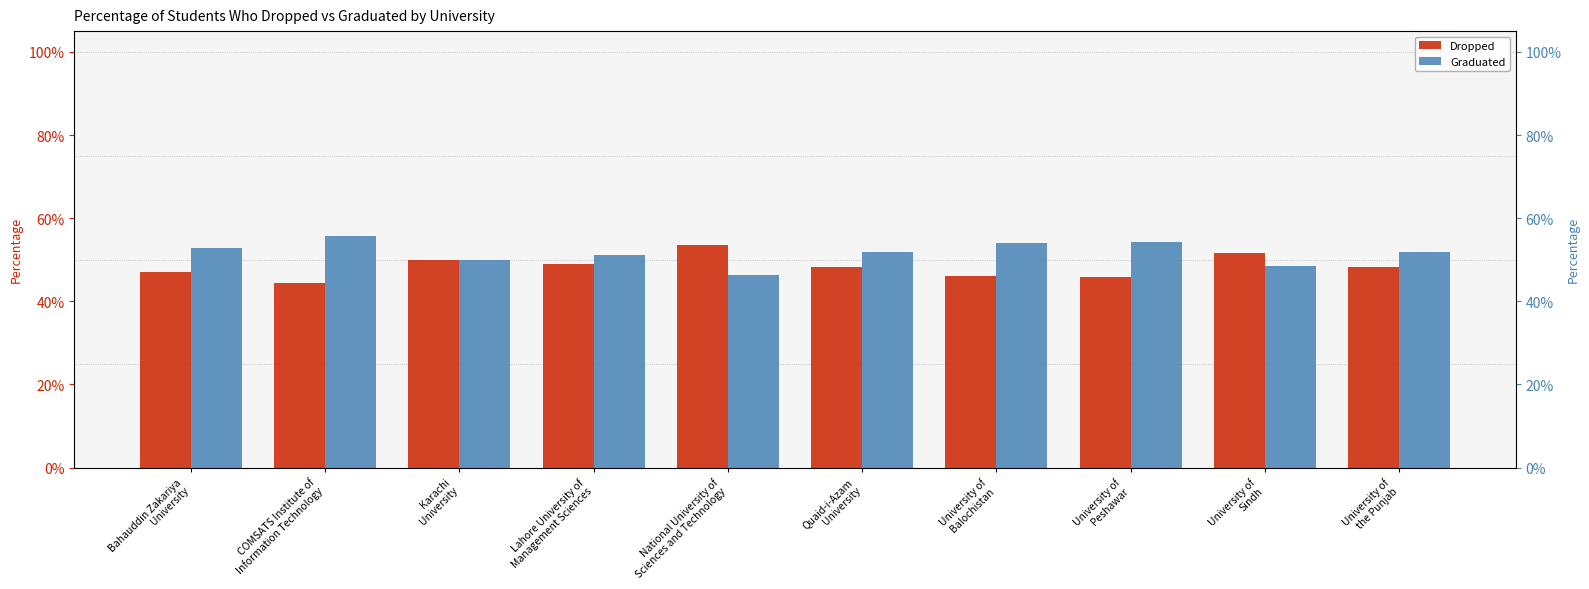

What is the total value across all series at National University of
Sciences and Technology?

1.0